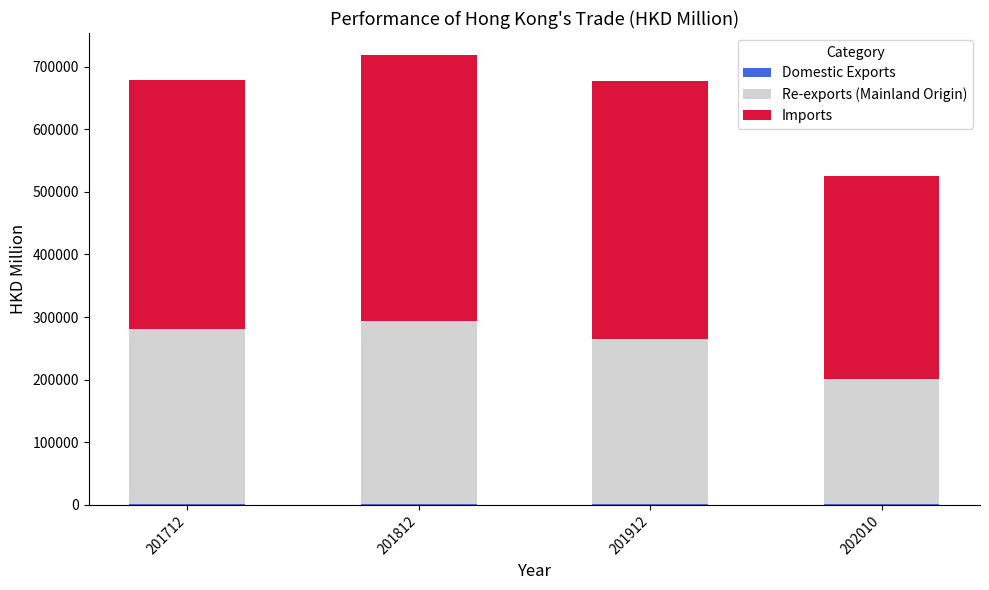

List the series in order of their overall mean, lowest first.

Domestic Exports, Re-exports (Mainland Origin), Imports